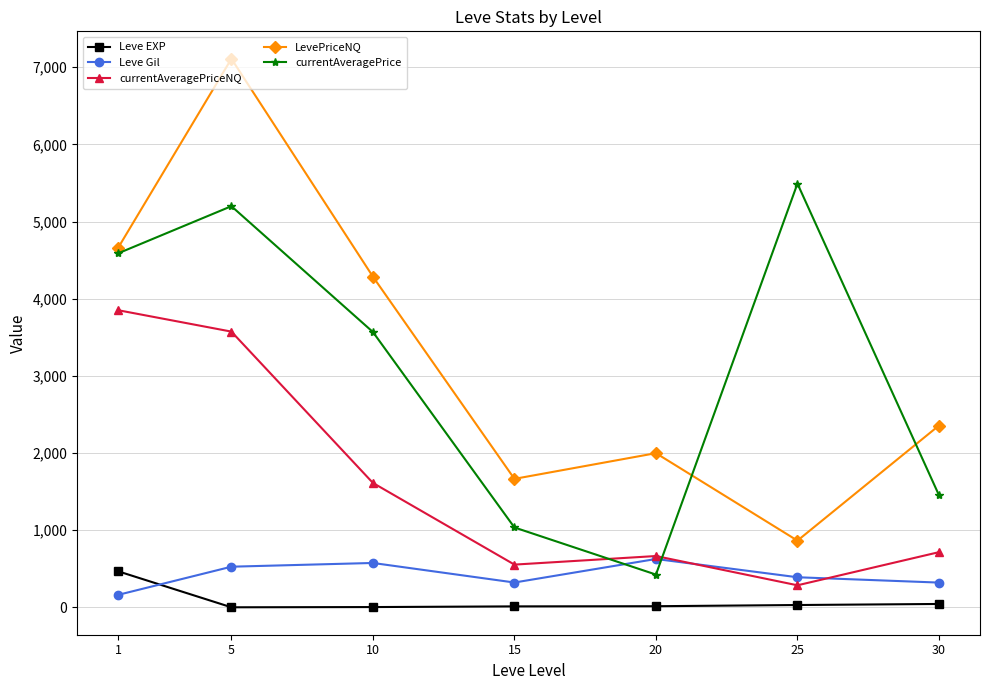

What is the value of the currentAveragePrice point at the 4th from the left?

1036.7